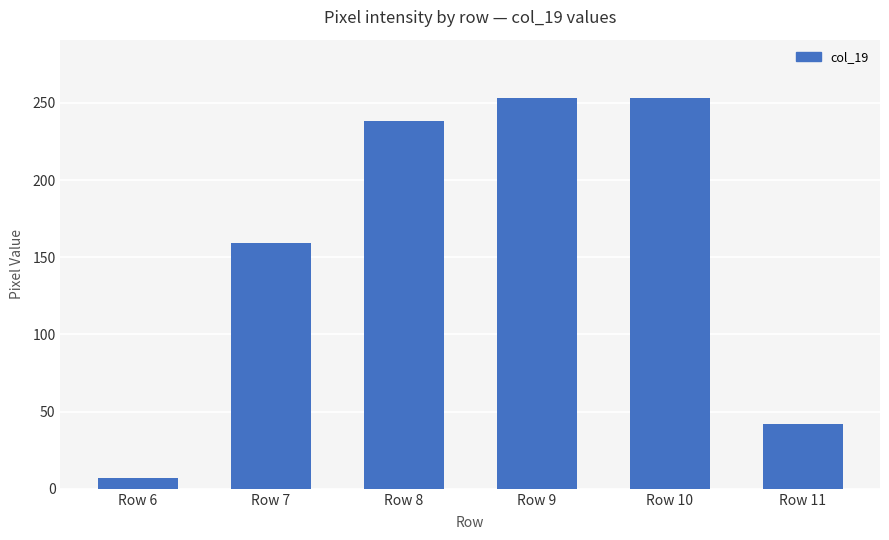

Reading left to right, what are all the values shown in this chart?

7	159	238	253	253	42